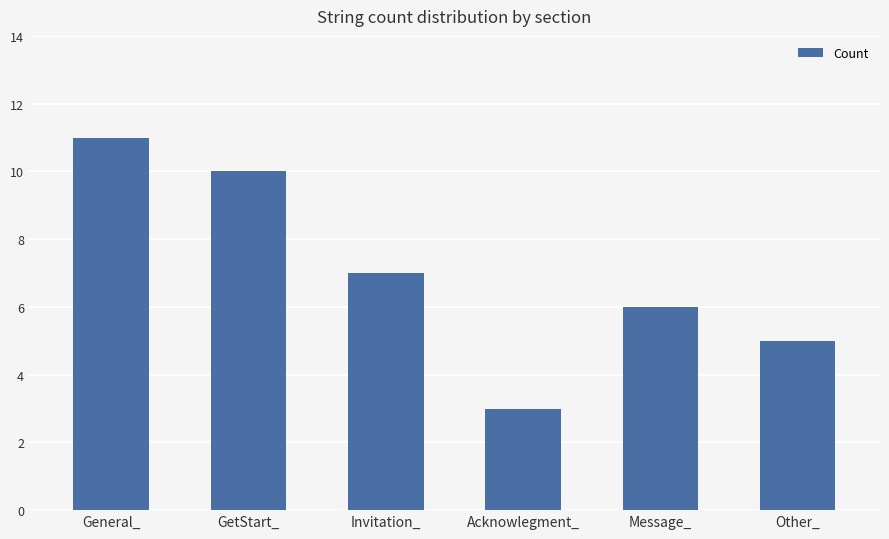

What is the minimum value shown in the chart?

3